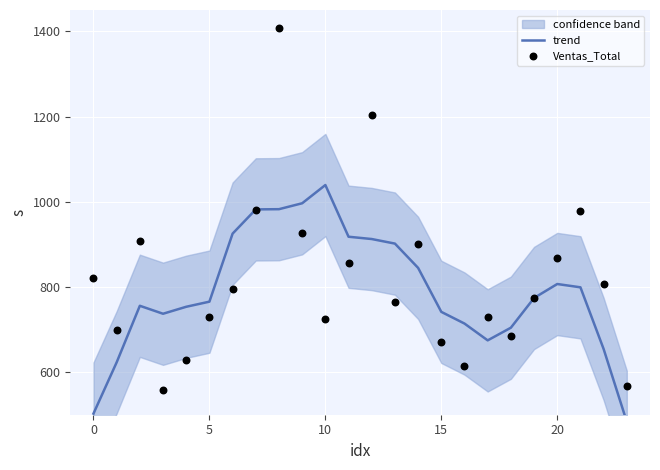

Which series contains the highest Y value?

Ventas_Total